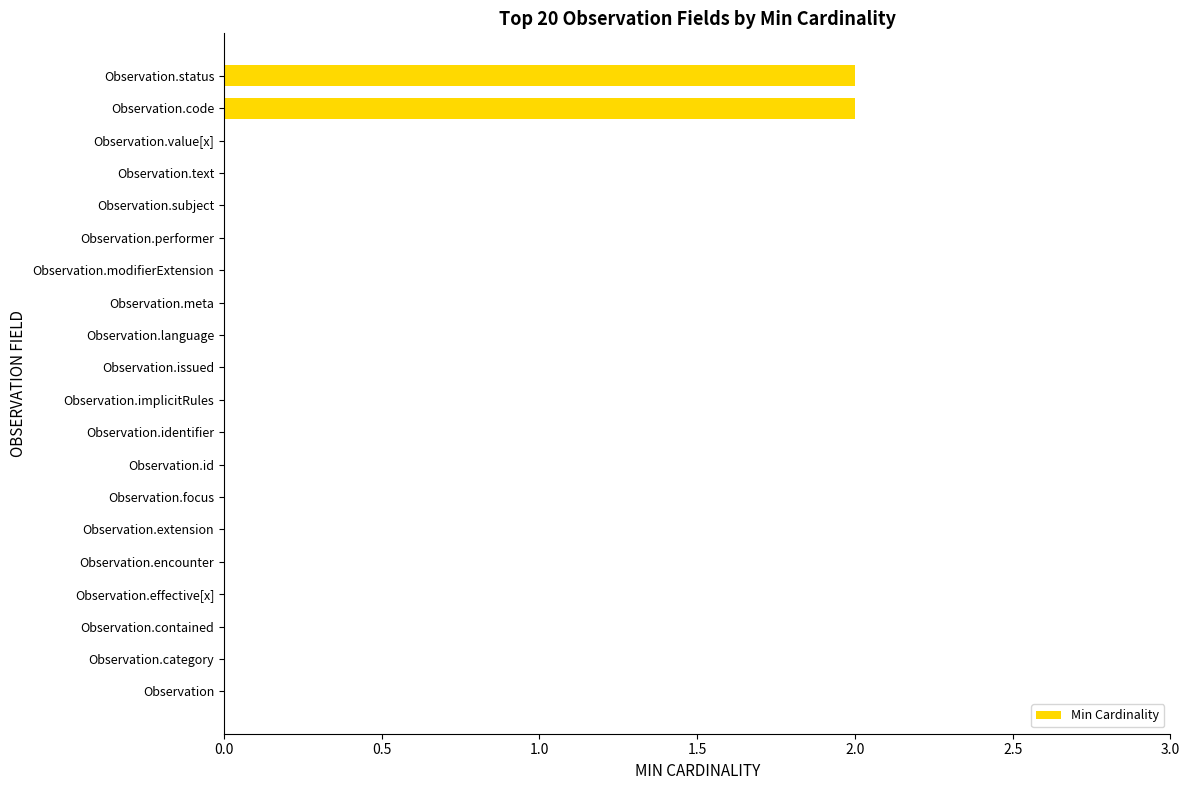

Count the number of categories in the chart.

20